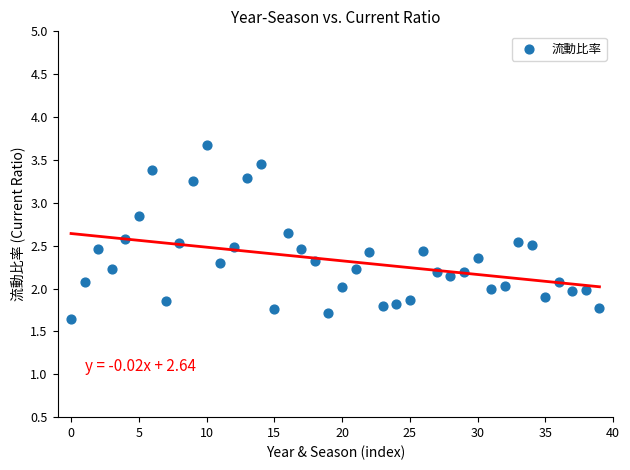

What is the range of Y values (max minus min)?

2.0